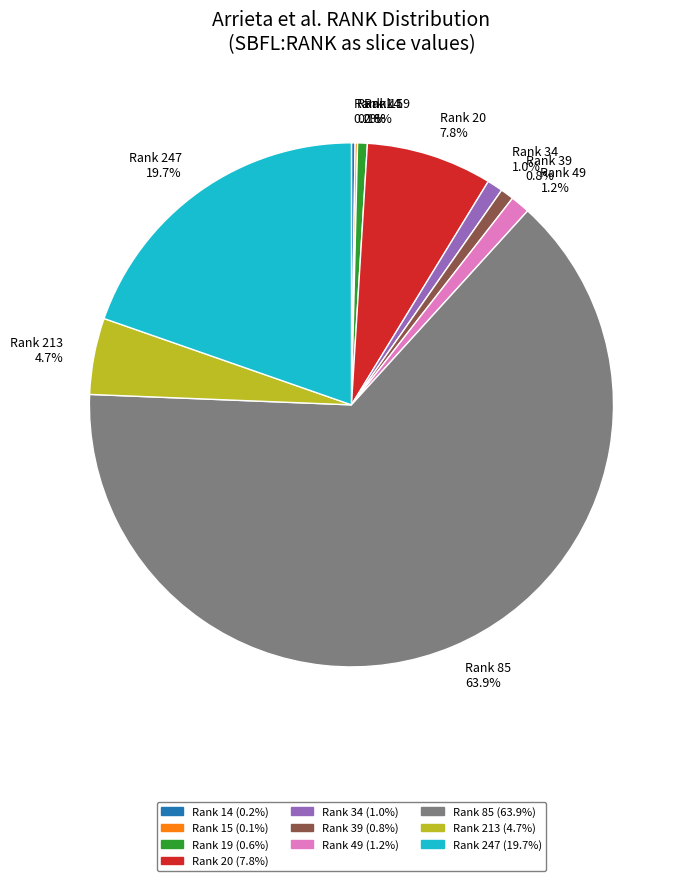

Which category accounts for the majority?

Rank 85 (63.9%)